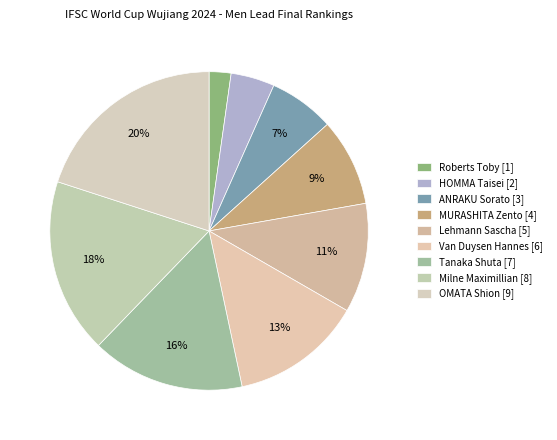

What is the smallest slice in the pie chart?

Roberts Toby